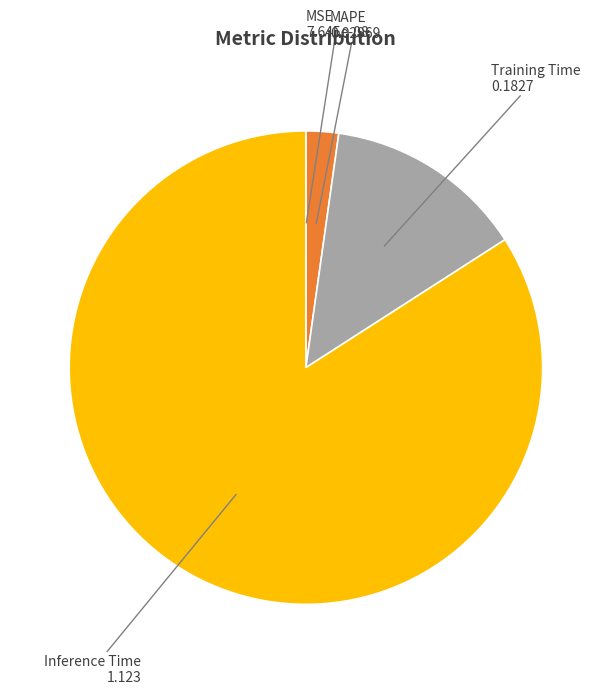

Is there a majority slice in this chart?

Yes